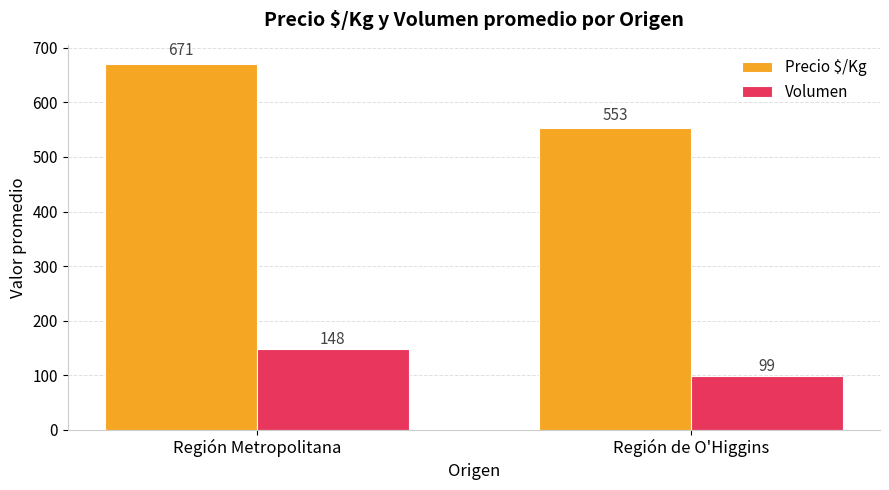

Rank the series at Región de O'Higgins from highest to lowest value.

Precio $/Kg, Volumen